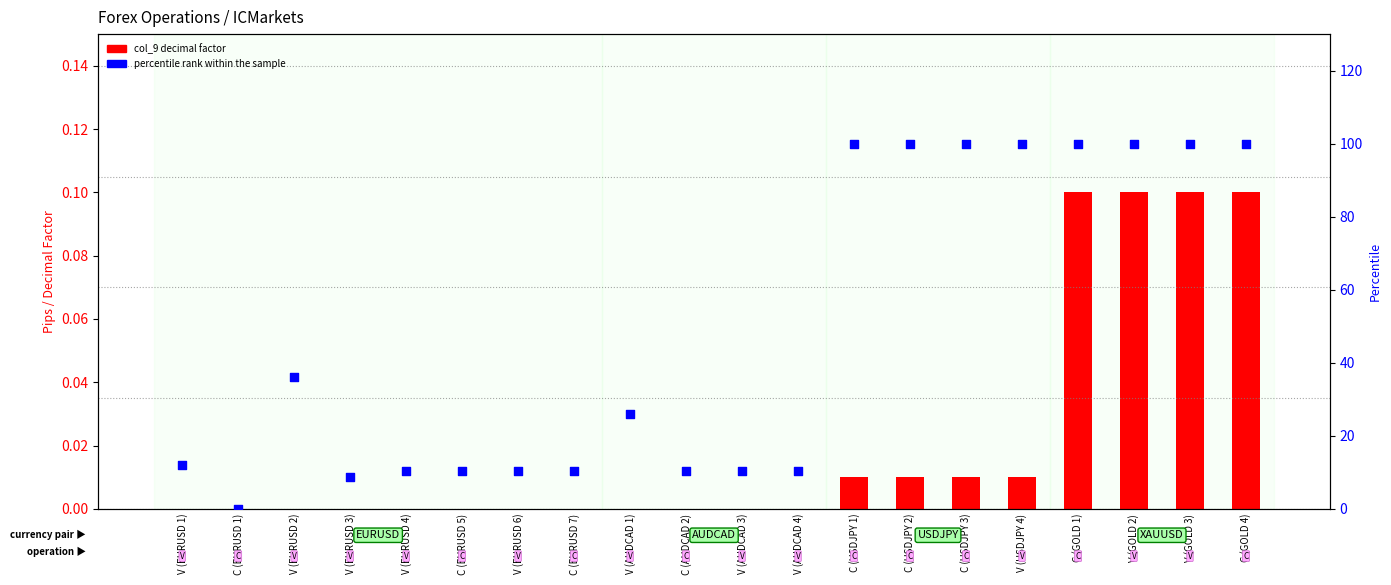

What are all the series names shown in the legend?

col_9 (decimal factor), percentile rank within the sample